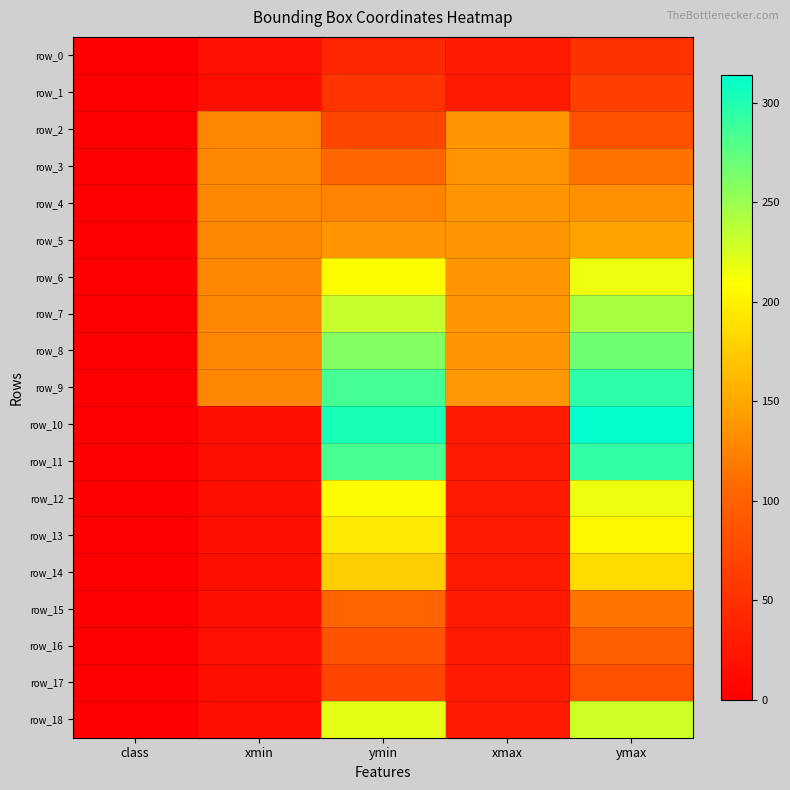

What is the spread (max minus min) of values at ymin?

262